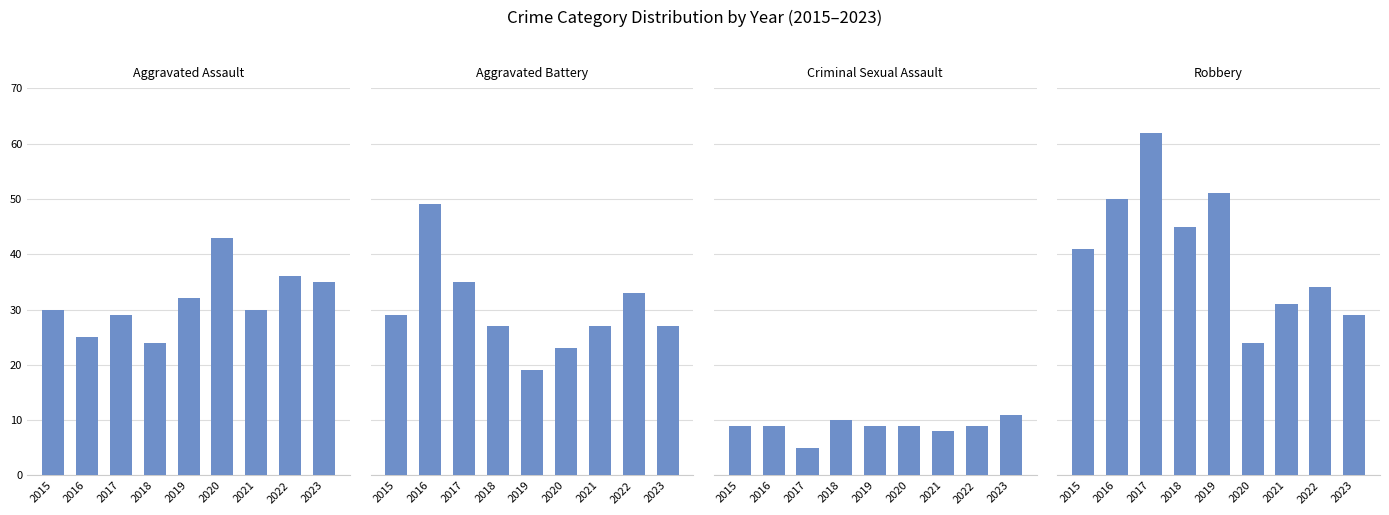

How many categories are shown in the chart?

9